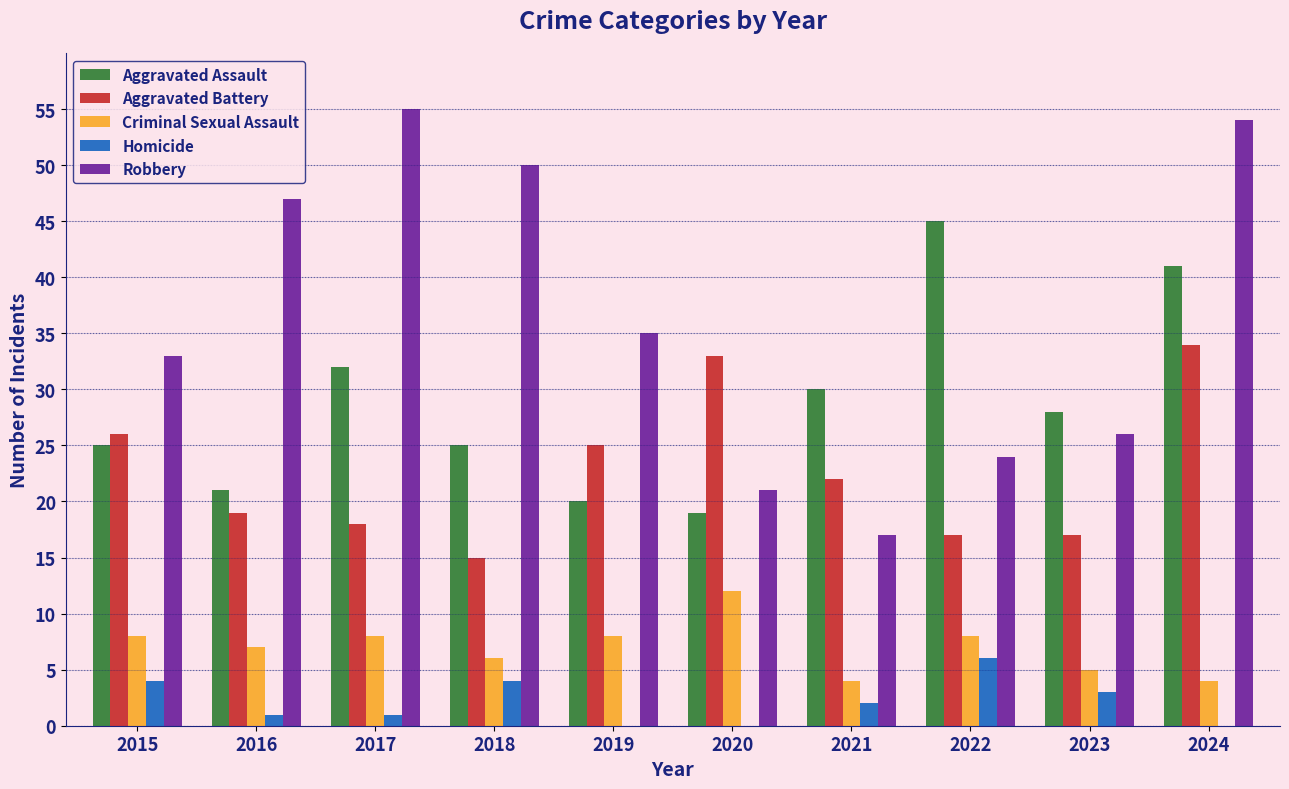

At which label does Robbery first exceed 35?

2016